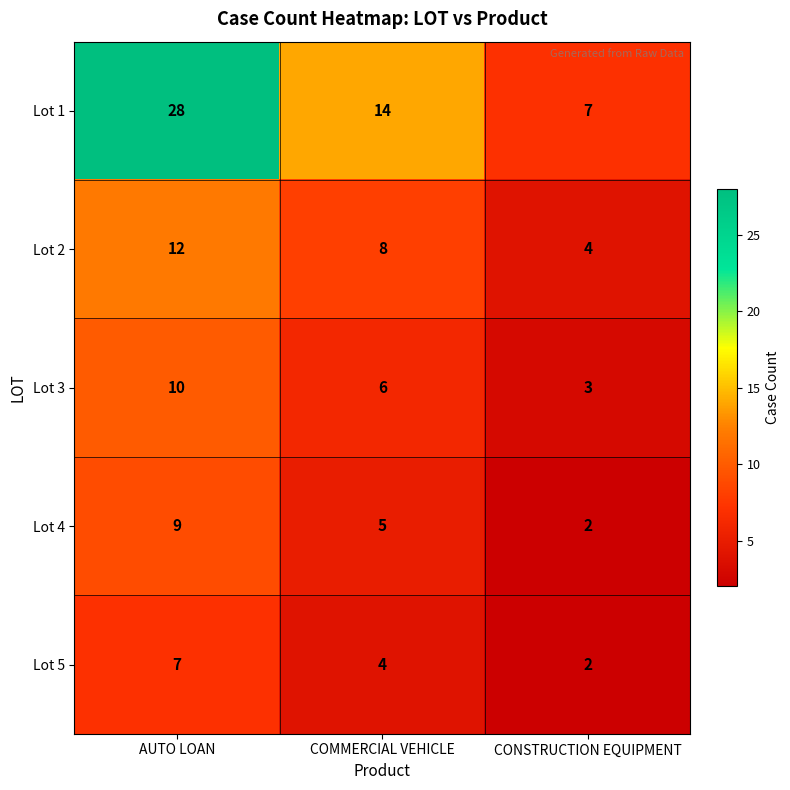

Rank the series by their maximum value, from highest to lowest.

Lot 1, Lot 2, Lot 3, Lot 4, Lot 5